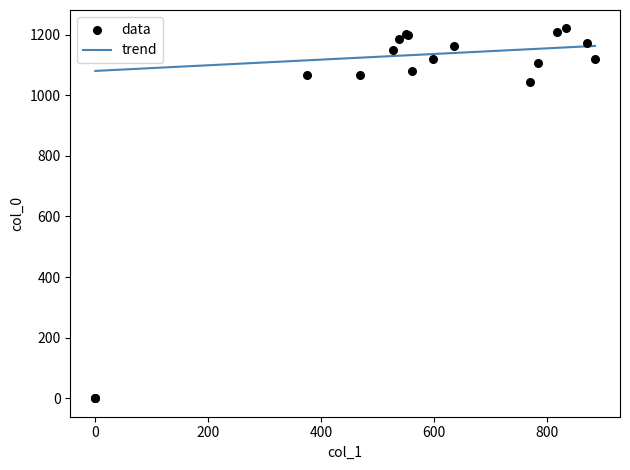

What Y value in the scatter plot is closest to 610?

1043.3